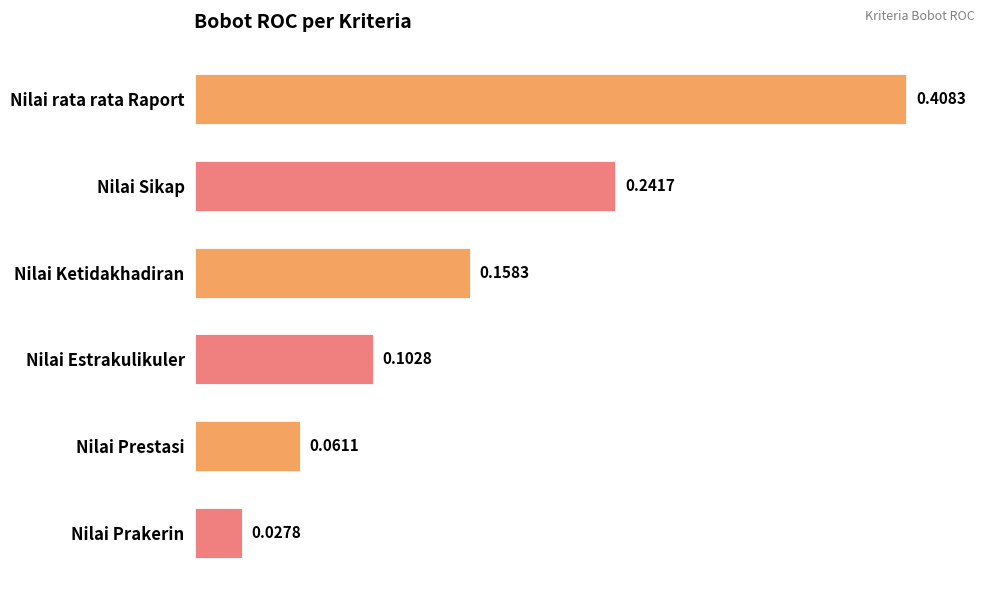

Does the chart contain stacked bars?

No